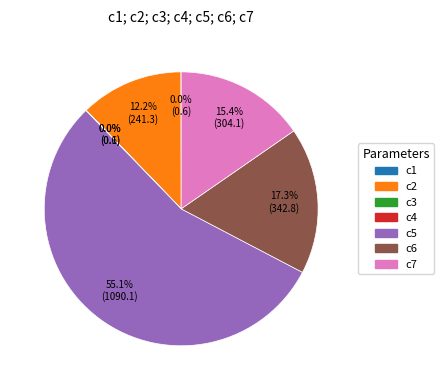

Which slice is the largest?

c5